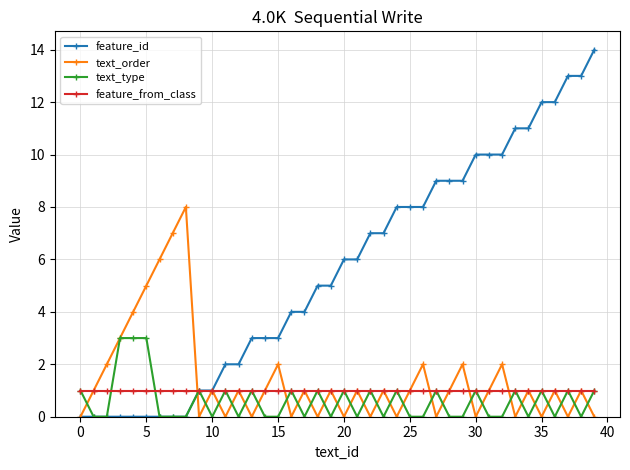

Rank the series by their maximum value, from lowest to highest.

feature_from_class, text_type, text_order, feature_id